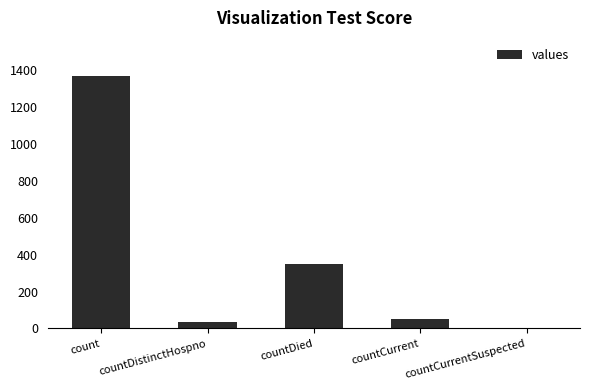

Which category has the highest value across all series?

count